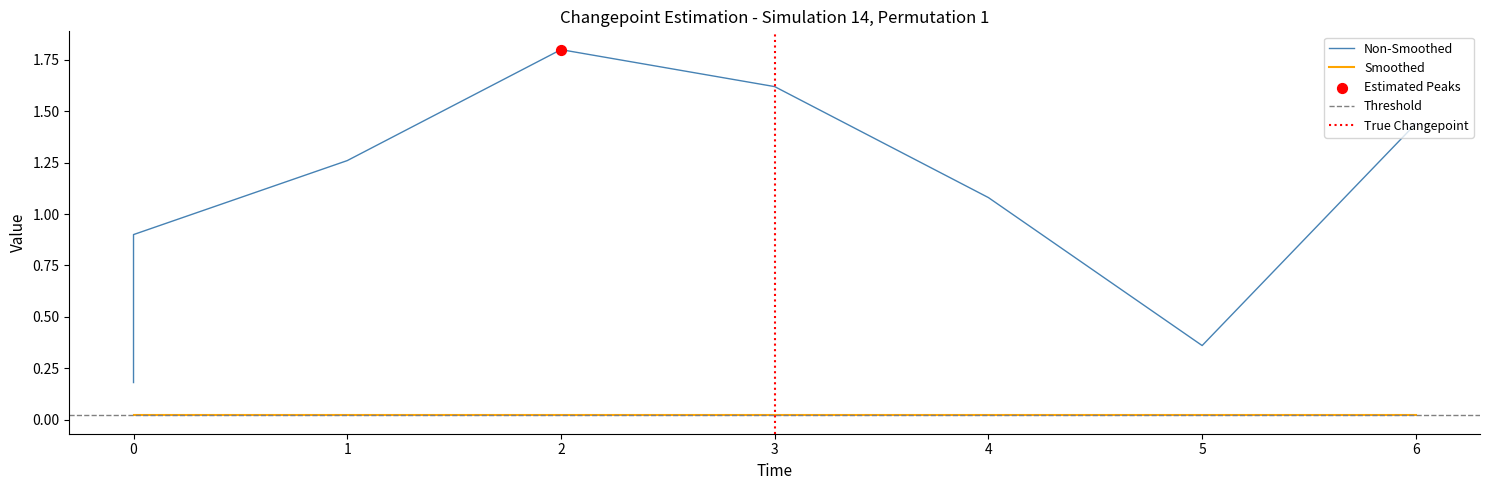

Which has a higher value, 3 or 1?

3